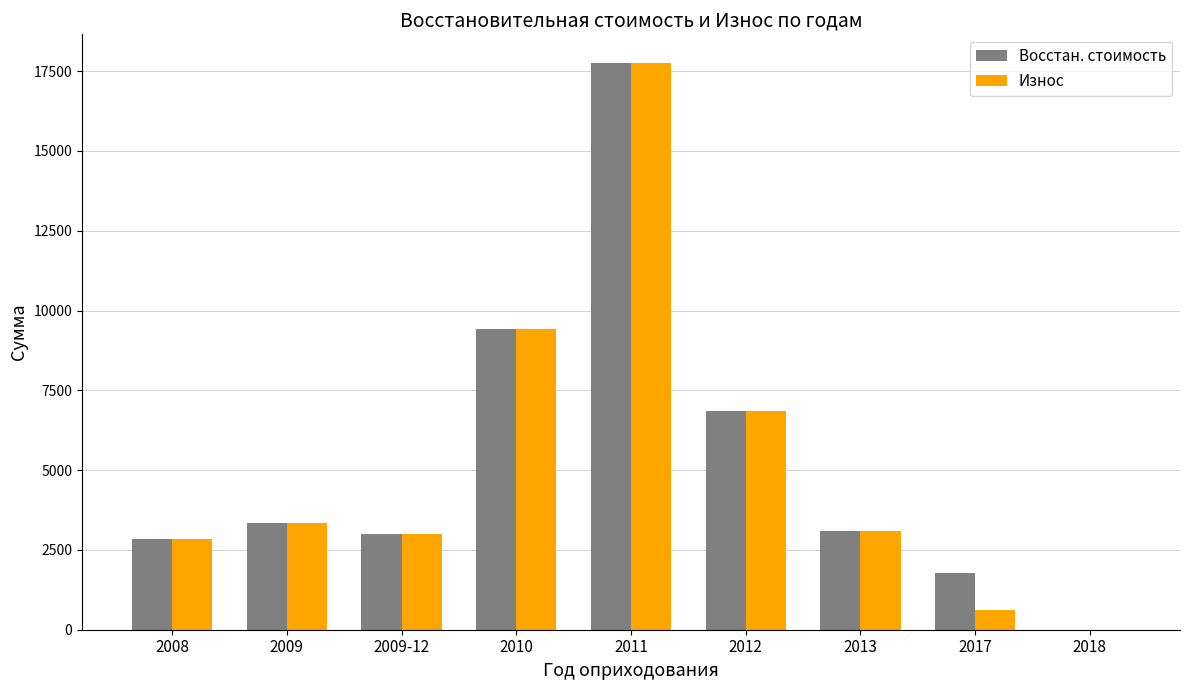

How many data points in Восстан. стоимость are above 3102?

5